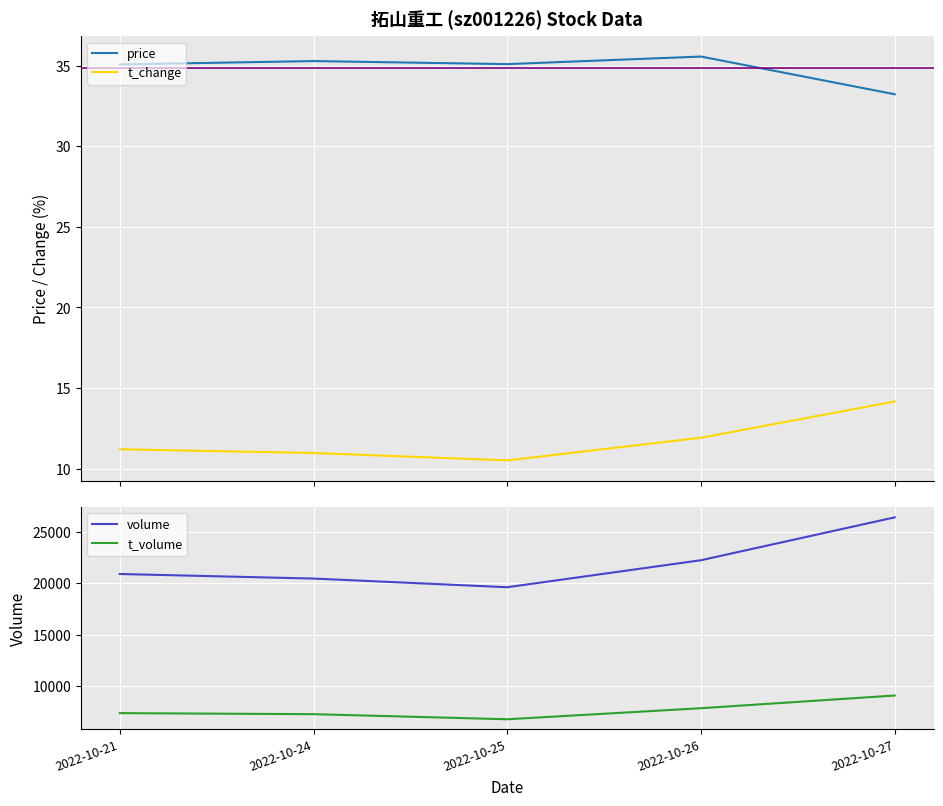

Reading left to right, transcribe all the data shown in this chart.

price: 2022-10-21=35.1	2022-10-24=35.3	2022-10-25=35.1	2022-10-26=35.6	2022-10-27=33.2
t_change: 2022-10-21=11.2	2022-10-24=11.0	2022-10-25=10.5	2022-10-26=11.9	2022-10-27=14.2
volume: 2022-10-21=20914.0	2022-10-24=20469.0	2022-10-25=19623.0	2022-10-26=22260.0	2022-10-27=26445.0
t_volume: 2022-10-21=7332.0	2022-10-24=7231.0	2022-10-25=6734.0	2022-10-26=7813.0	2022-10-27=9053.0